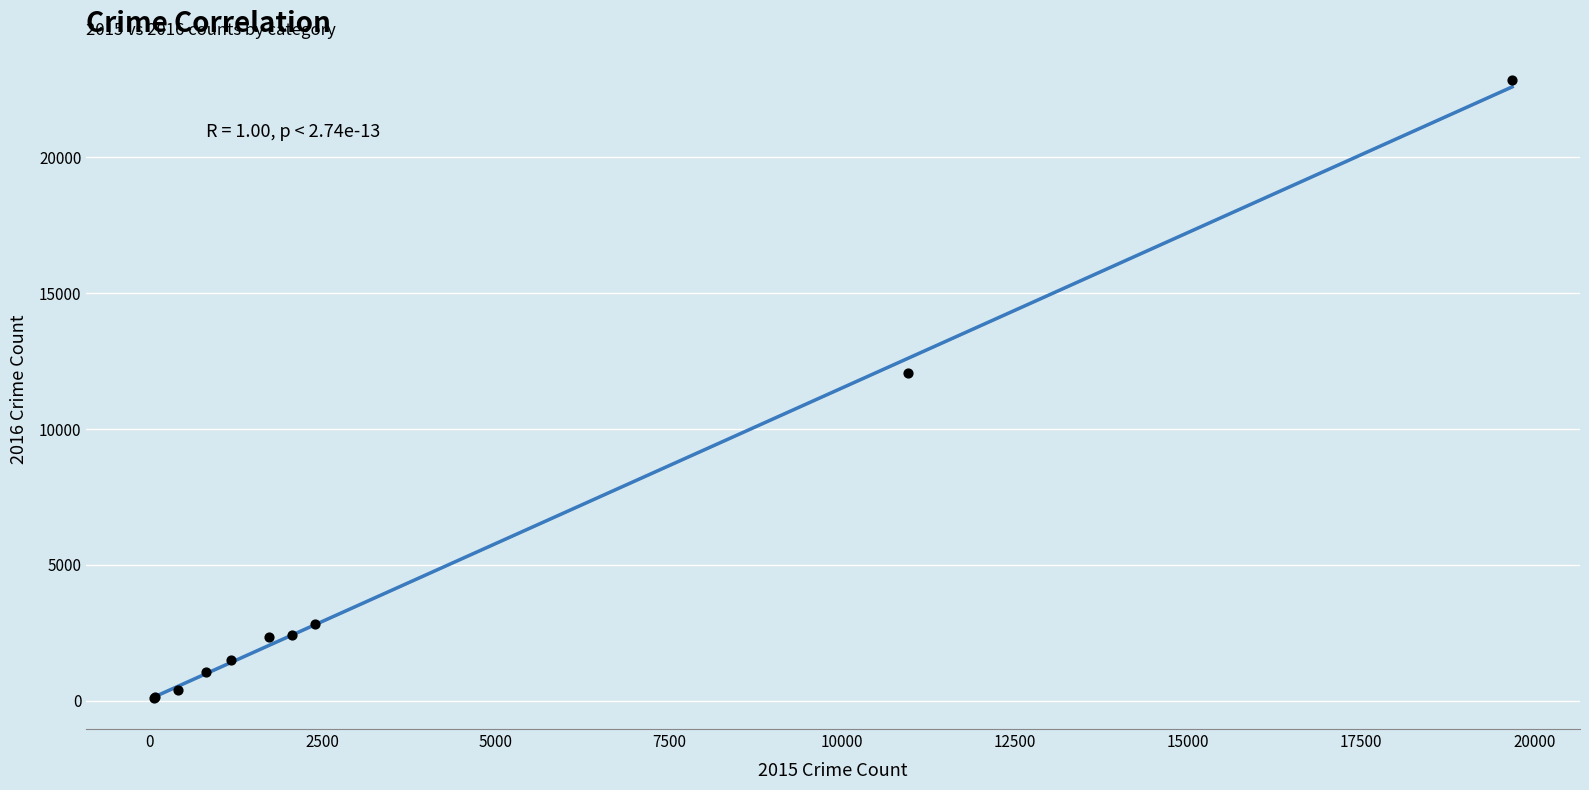

What Y value in the scatter plot is closest to 11479?

12067